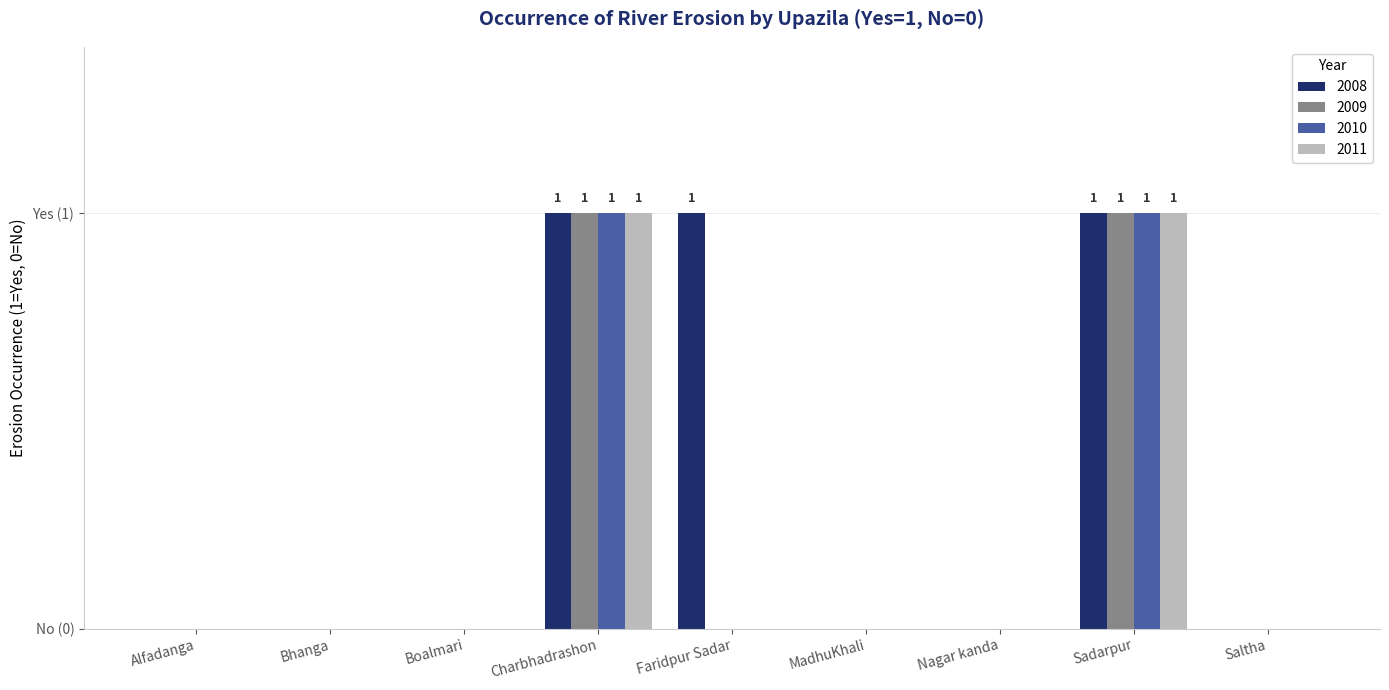

What are all the series names shown in the legend?

2008, 2009, 2010, 2011